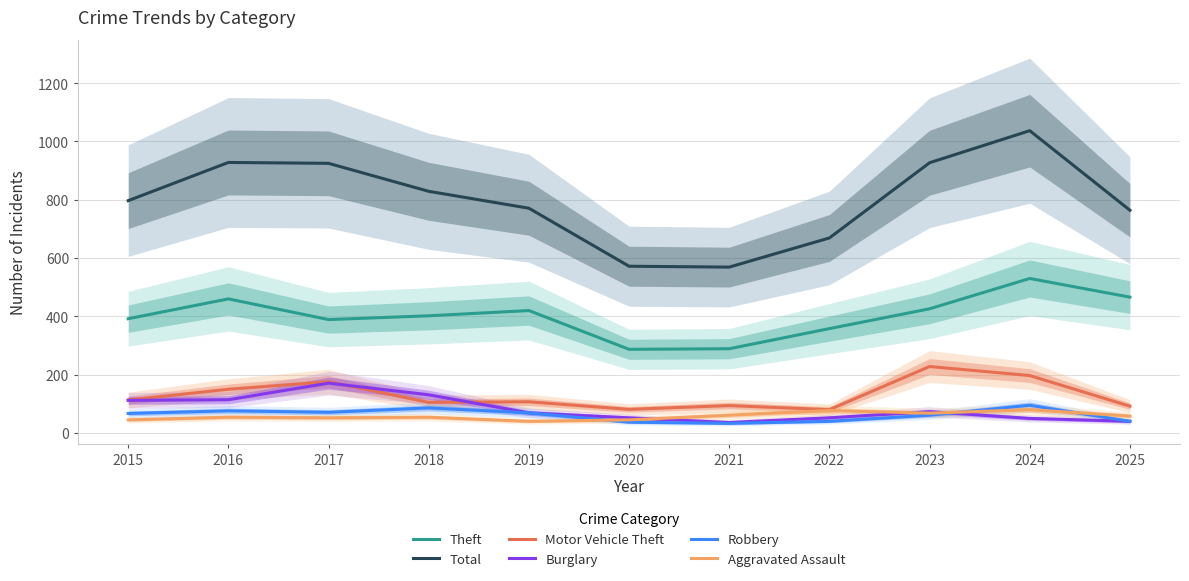

How many interior local peaks does the Total series have?

2